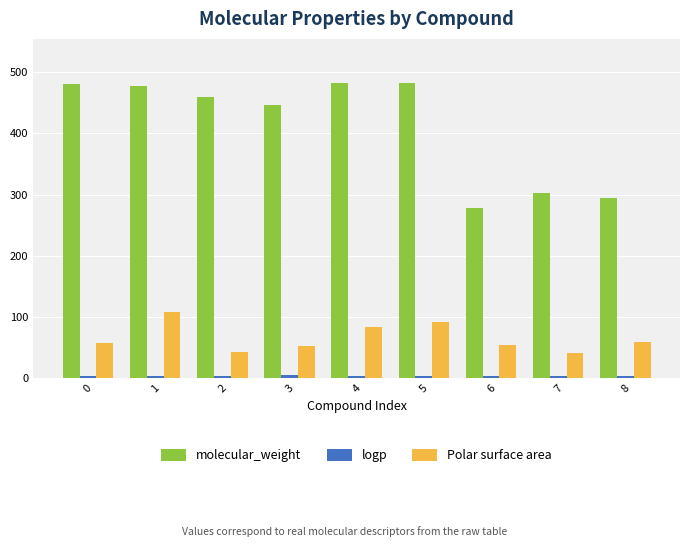

Is the value of molecular_weight at 4 greater than the value of Polar surface area at 2?

Yes